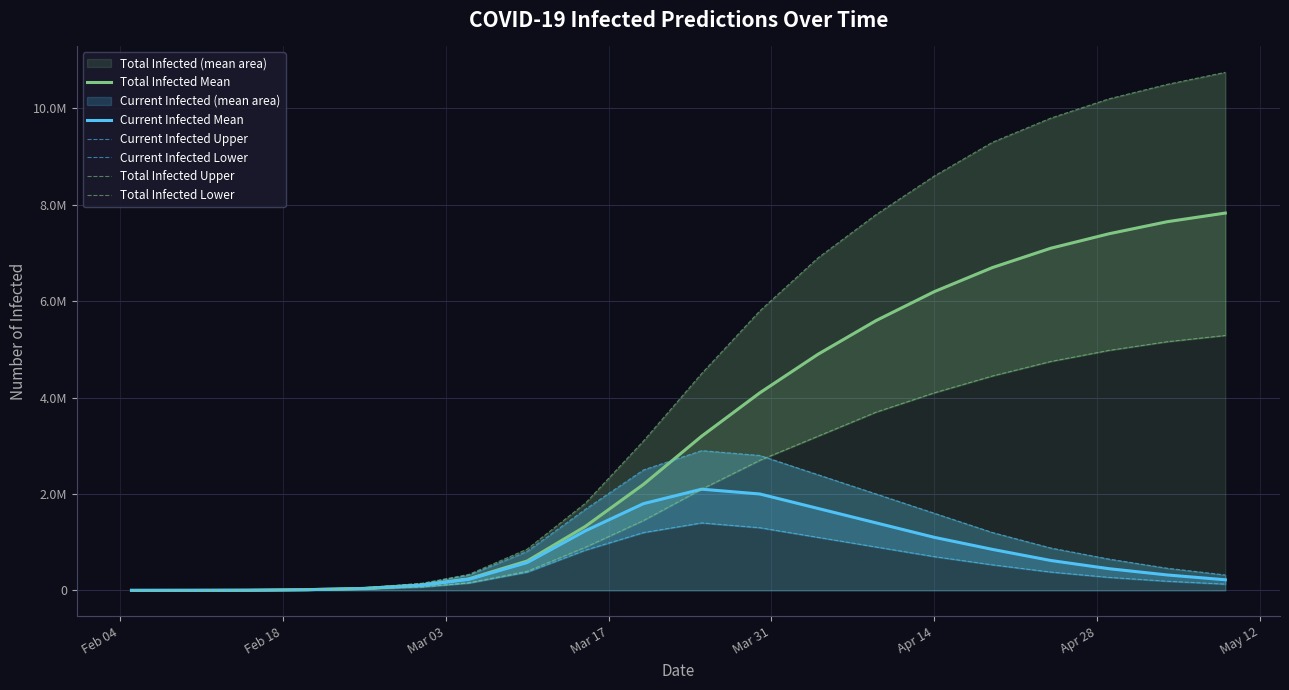

Which series has the largest range (max minus min)?

Total Infected Upper